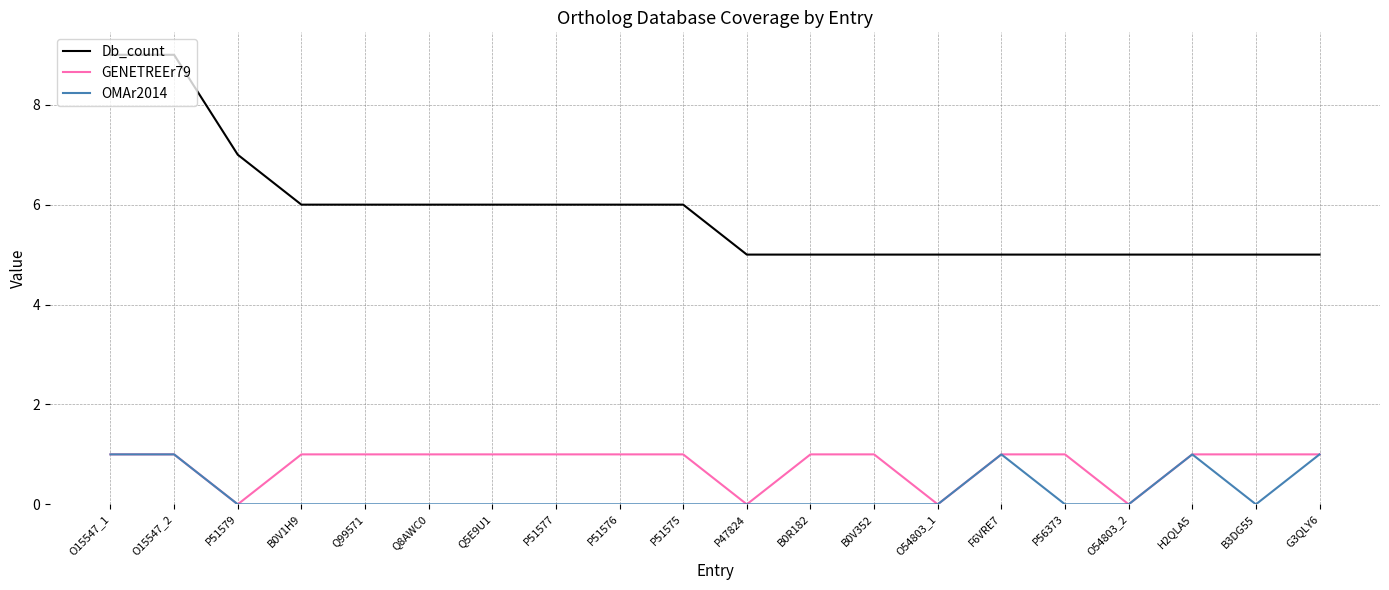

Is it true that Db_count equals 8 at F6VRE7?

False